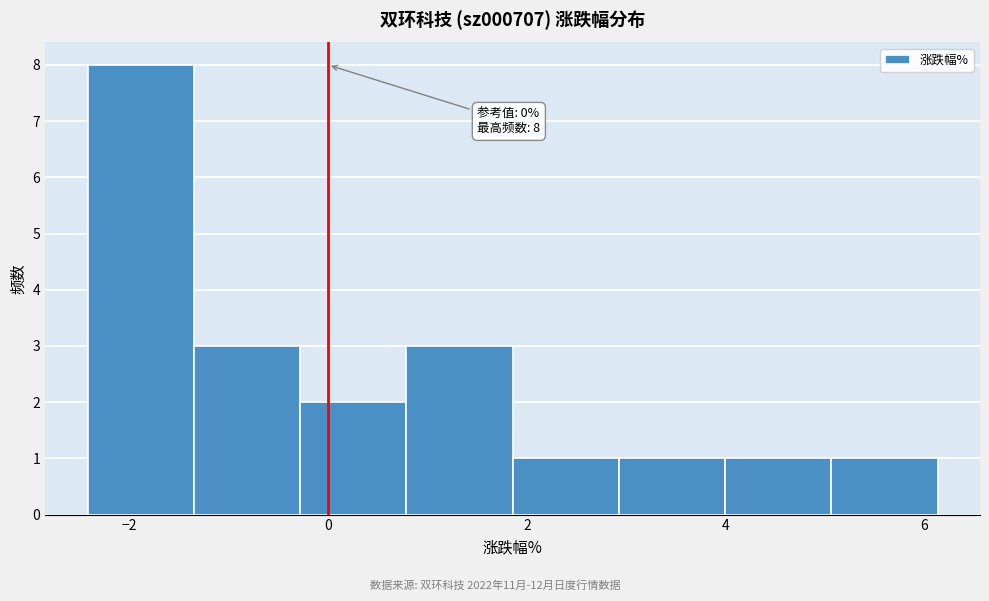

Which range on the x-axis has the tallest bar?

-2.4 to -1.4